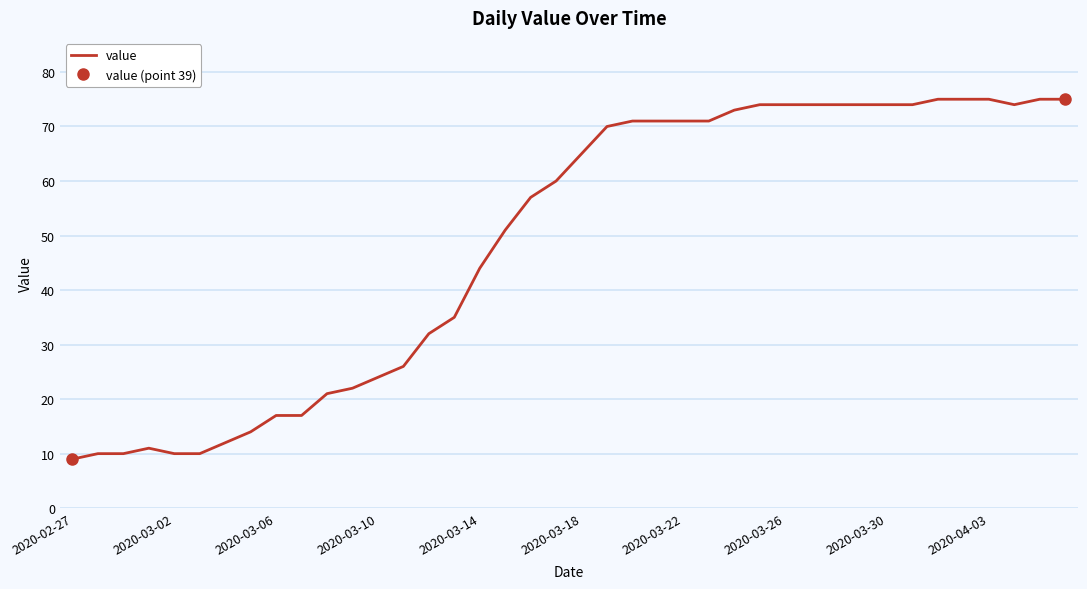

What is the highest value of the value series?

75